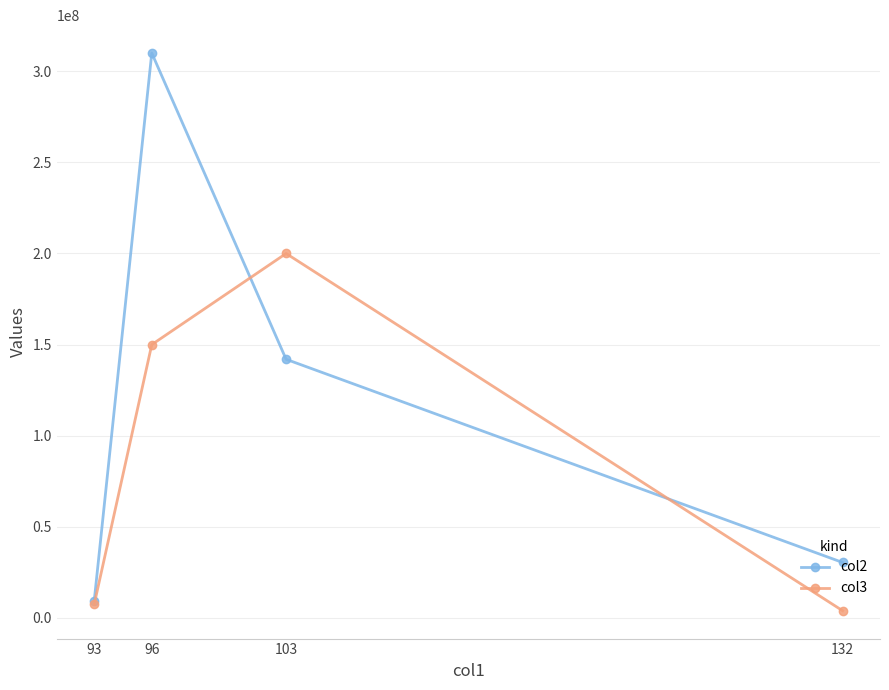

What is the approximate value of col2 at 103, to the nearest 100?

141940000